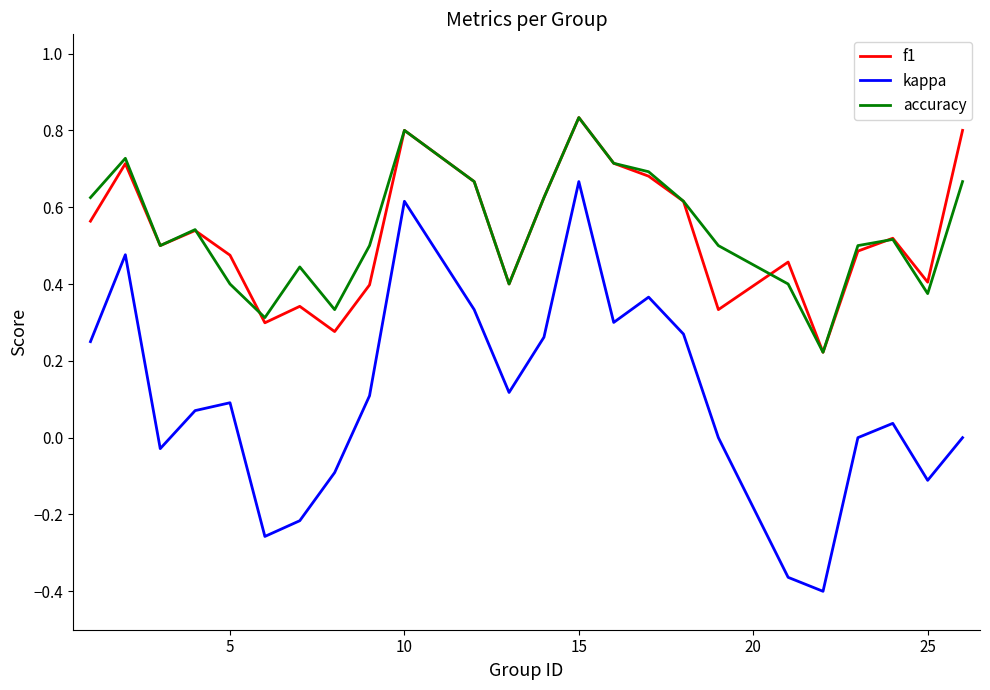

How many categories are shown in the chart?

24